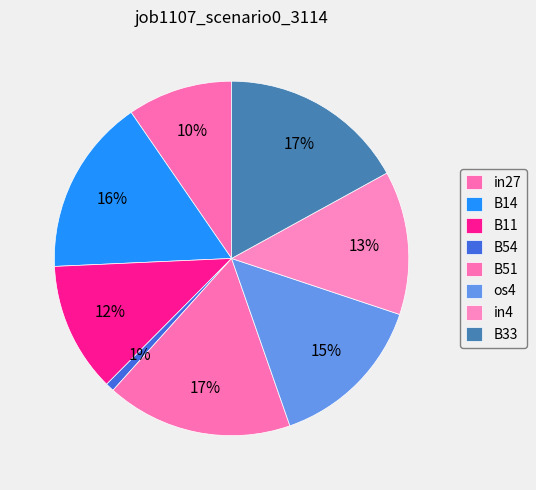

What is the total percentage of B51 and B54?

17.8%